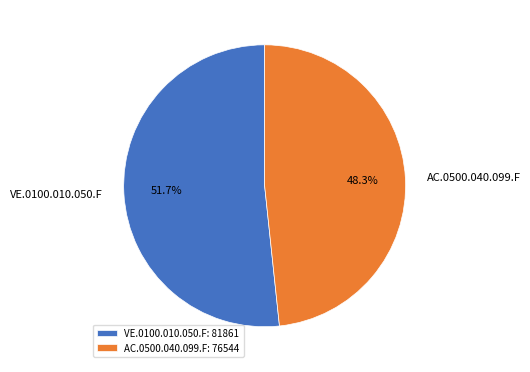

Rank the categories by value from highest to lowest.

VE.0100.010.050.F, AC.0500.040.099.F